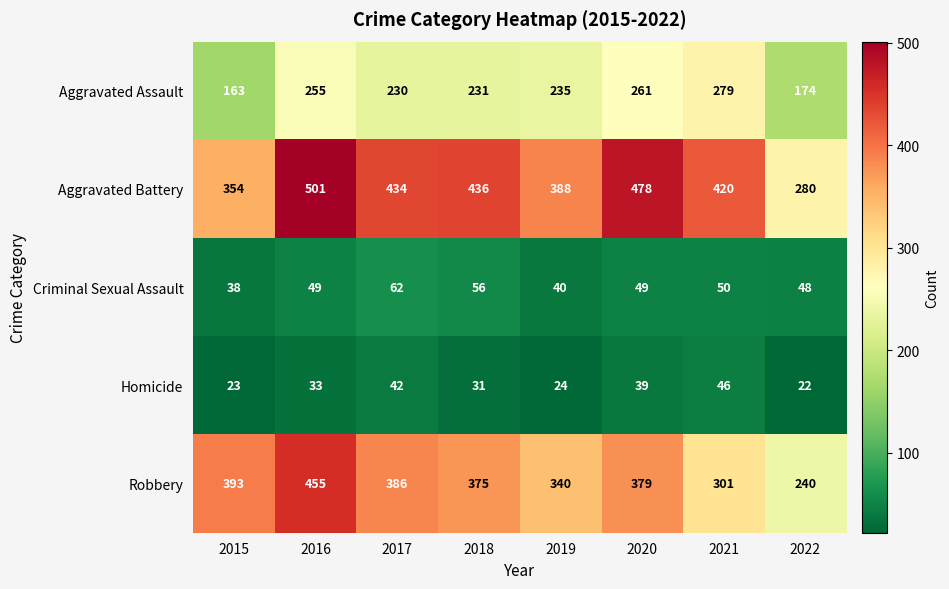

At how many categories does at least one series exceed 398?

5